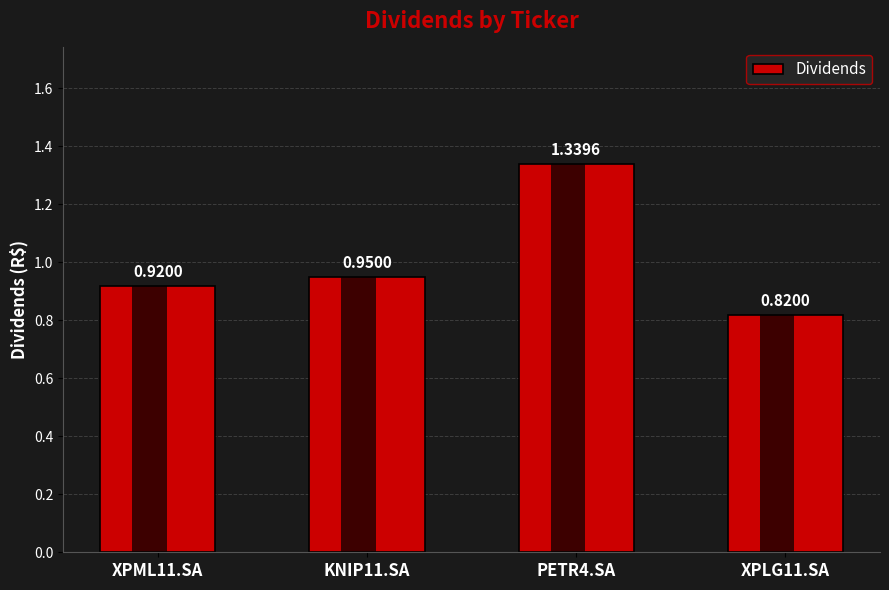

The value at PETR4.SA is 1.3. True or false?

True